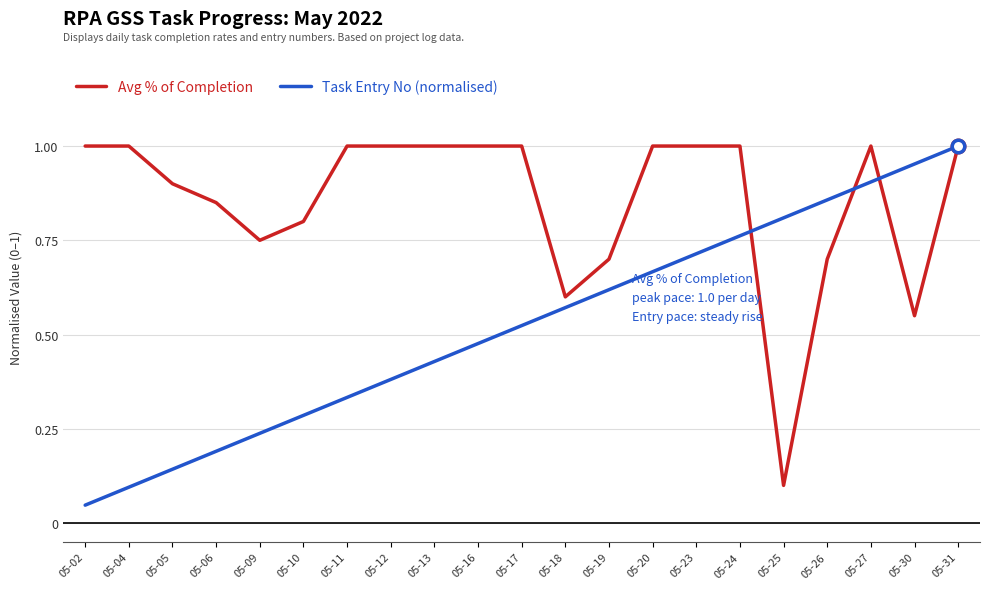

What are all the series names shown in the legend?

Avg % of Completion, Task Entry No (normalised)